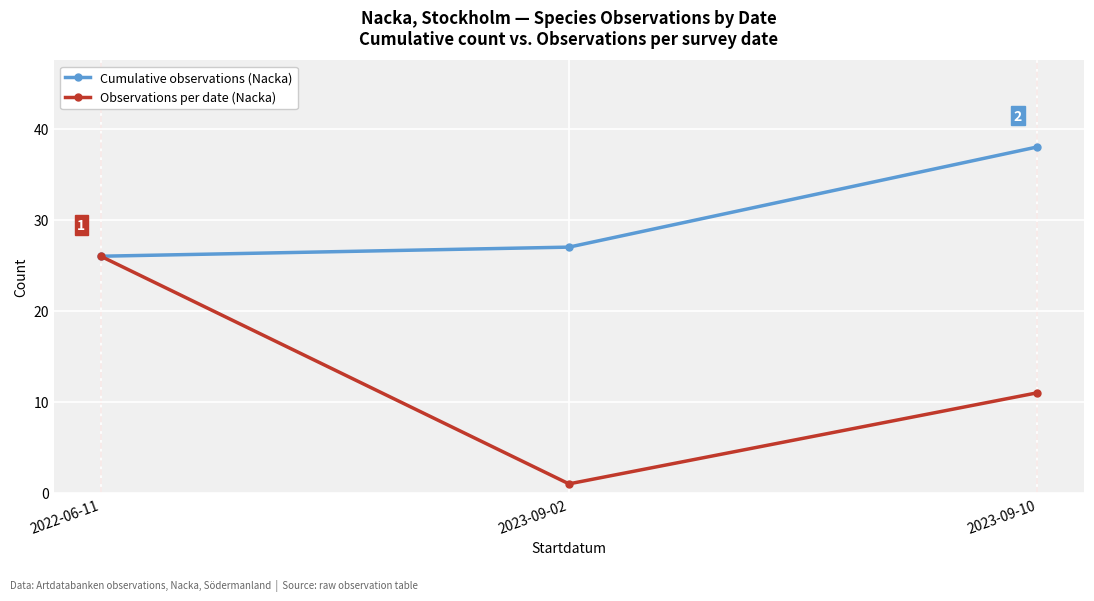

What is the sum of all Observations per date (Nacka) values?

38